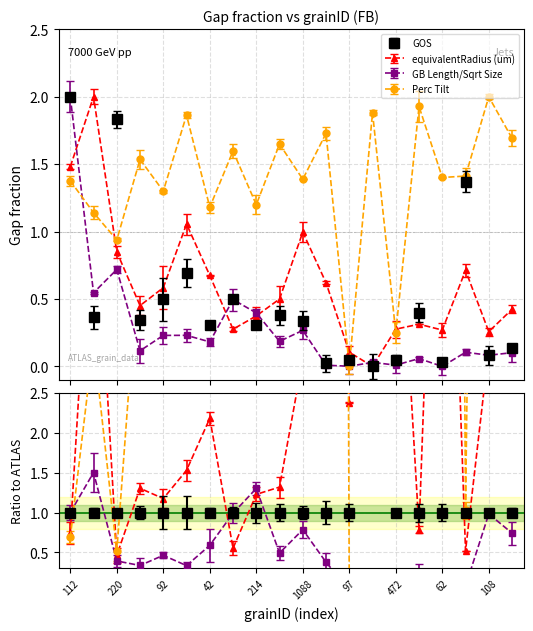

Between which two adjacent categories do GOS and equivalentRadius (um) first intersect?

112 and 128